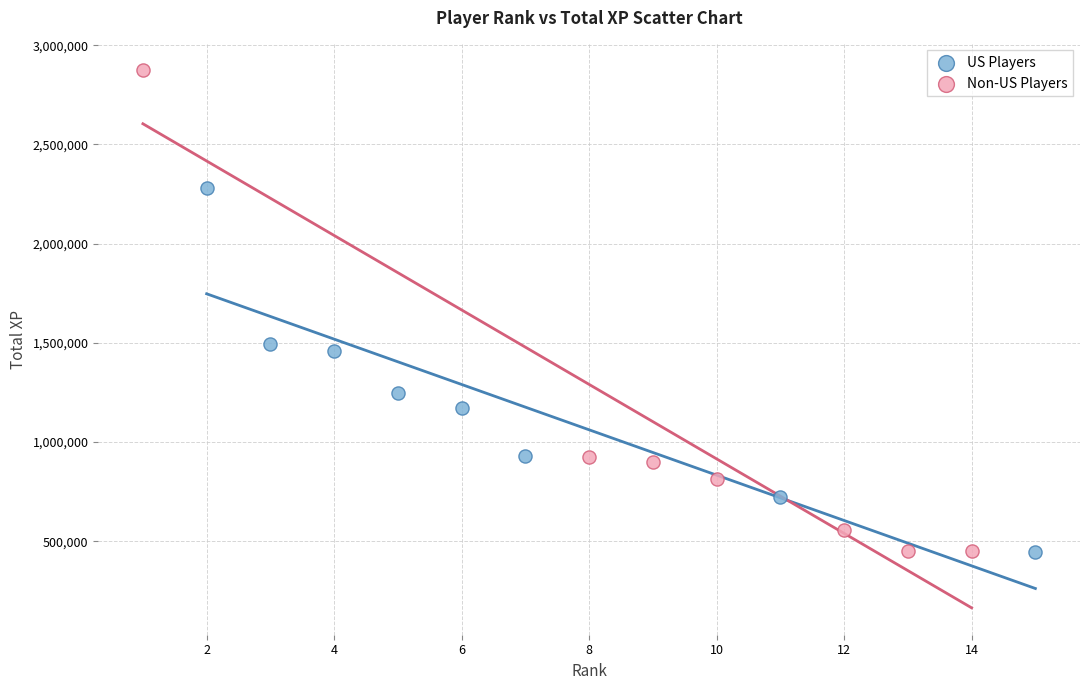

Which series contains the highest Y value?

Non-US Players